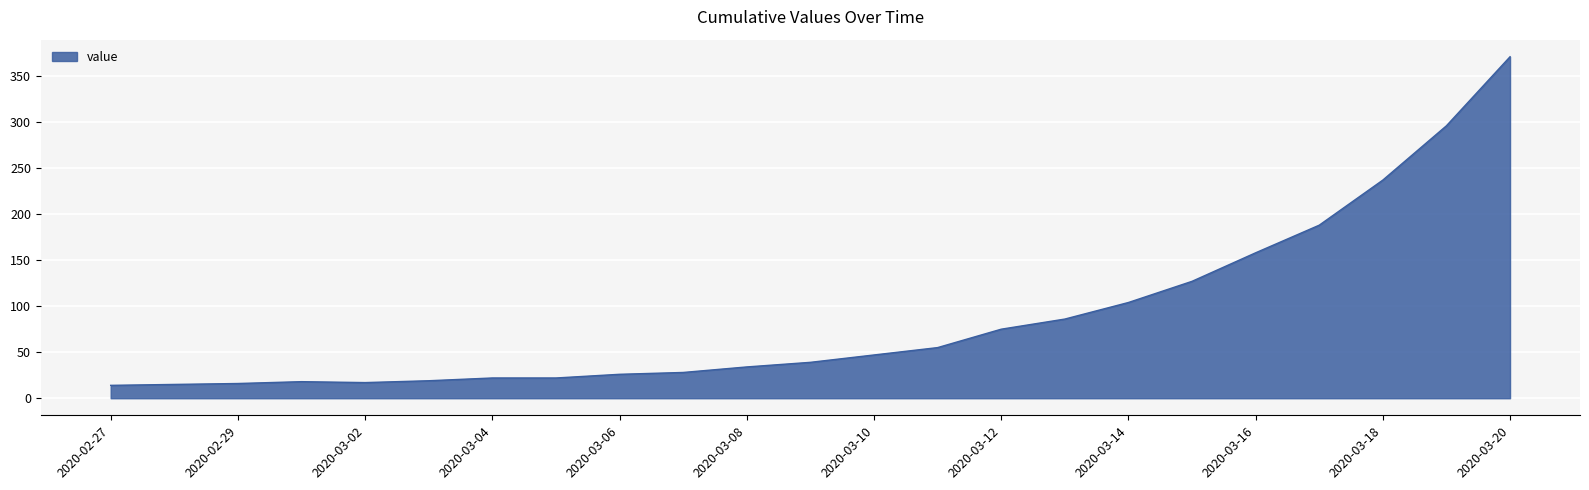

What is the smallest value displayed?

14